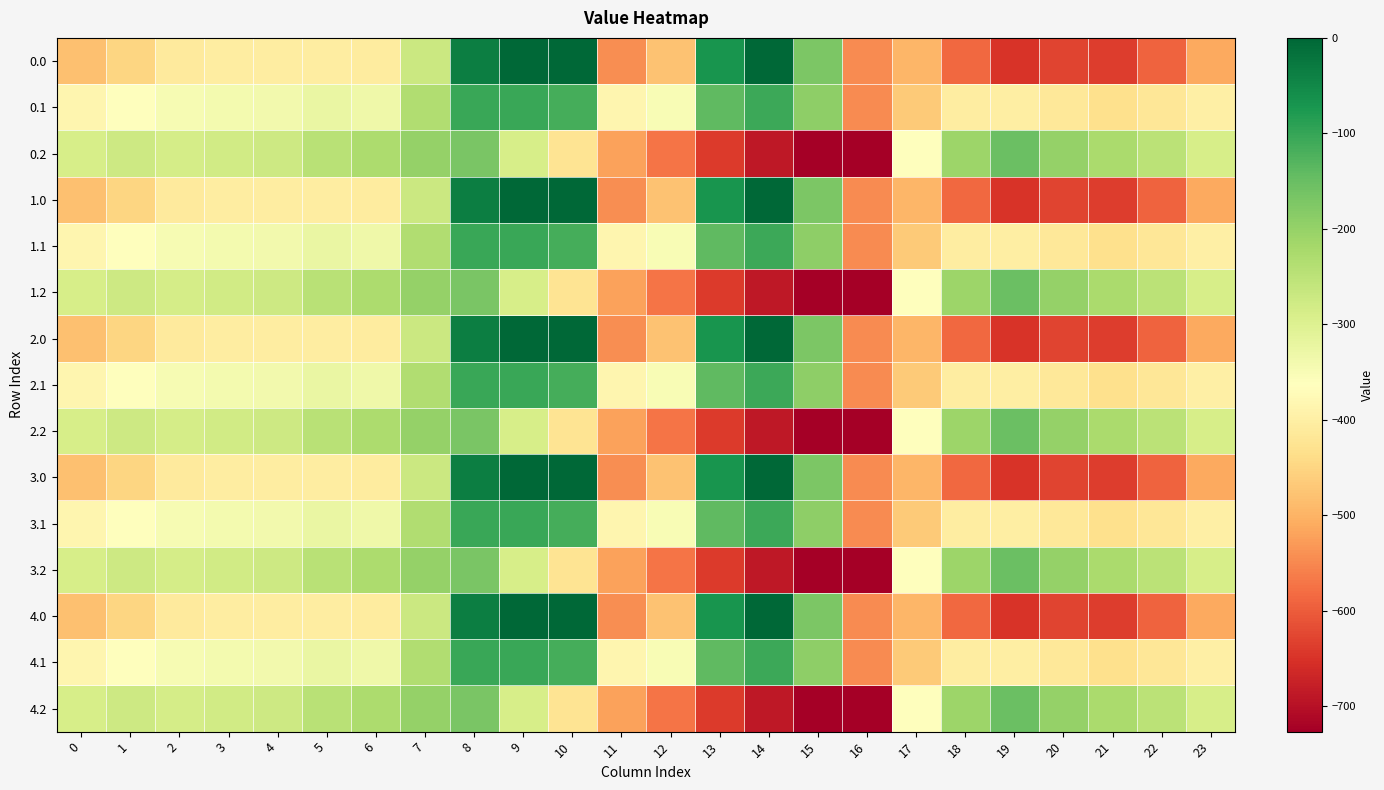

At which category does the chart reach its minimum across all series?

16